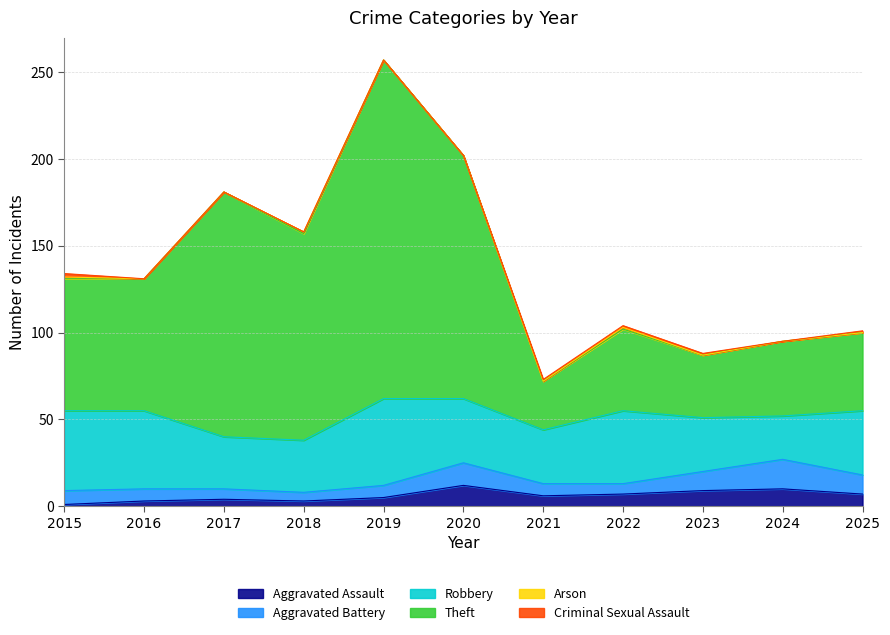

What is the value of the Aggravated Battery point at the 9th from the left?

11